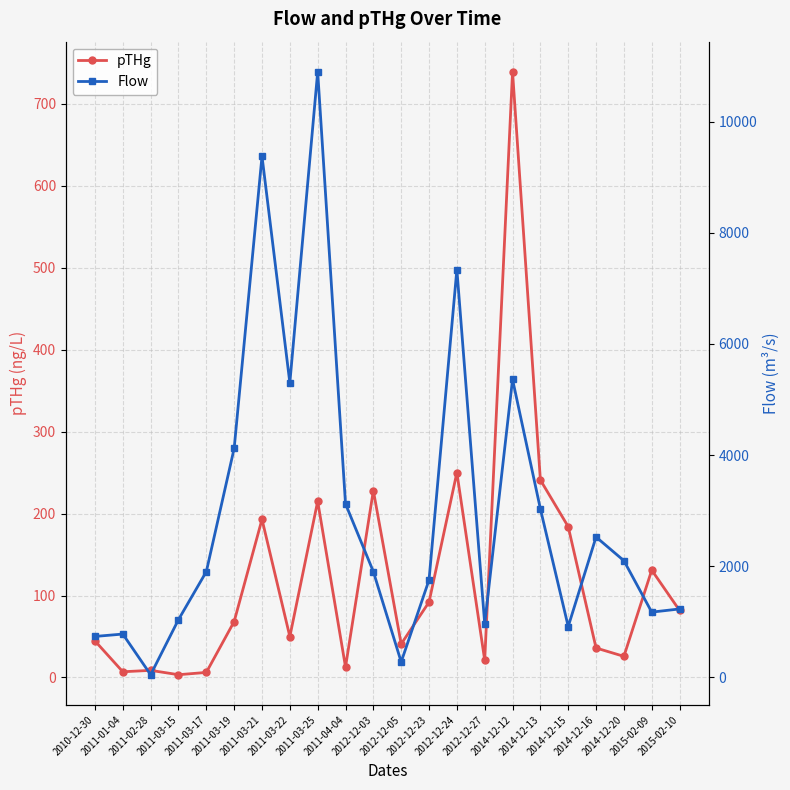

True or false: pTHg has more than 0 interior local peaks.

True